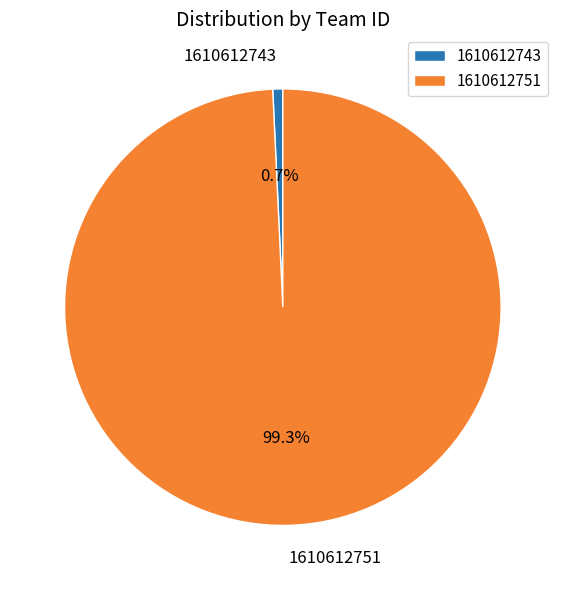

Does any single category account for the majority?

Yes